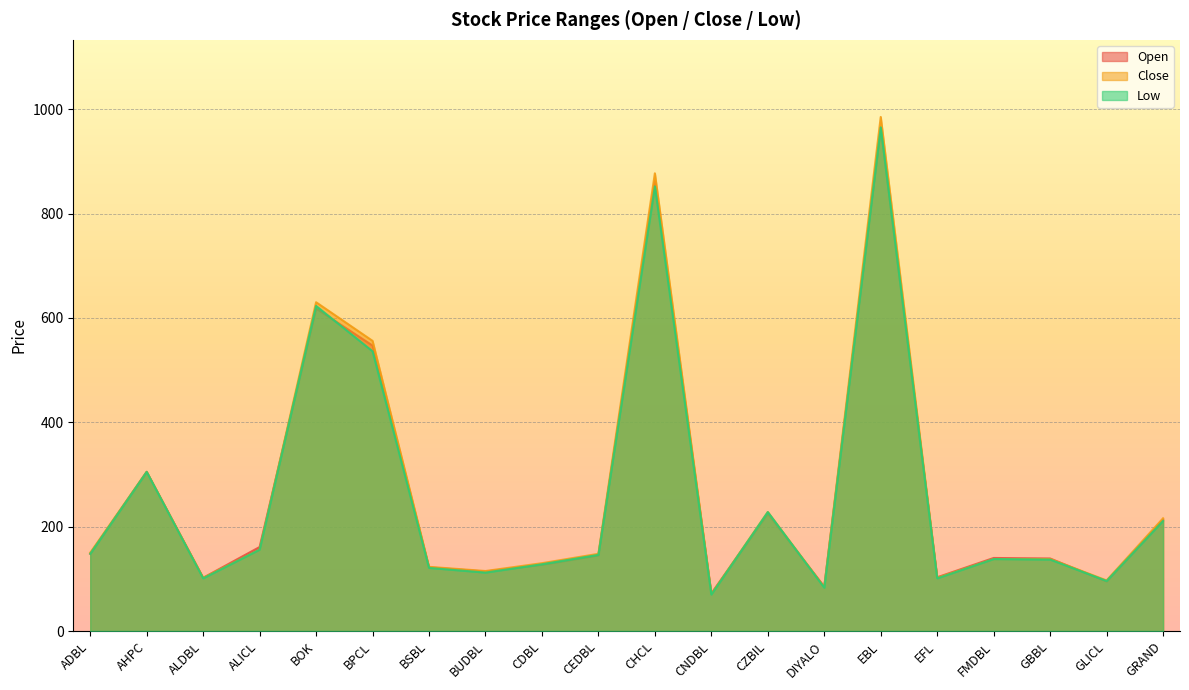

What is the maximum value shown in the chart?

985